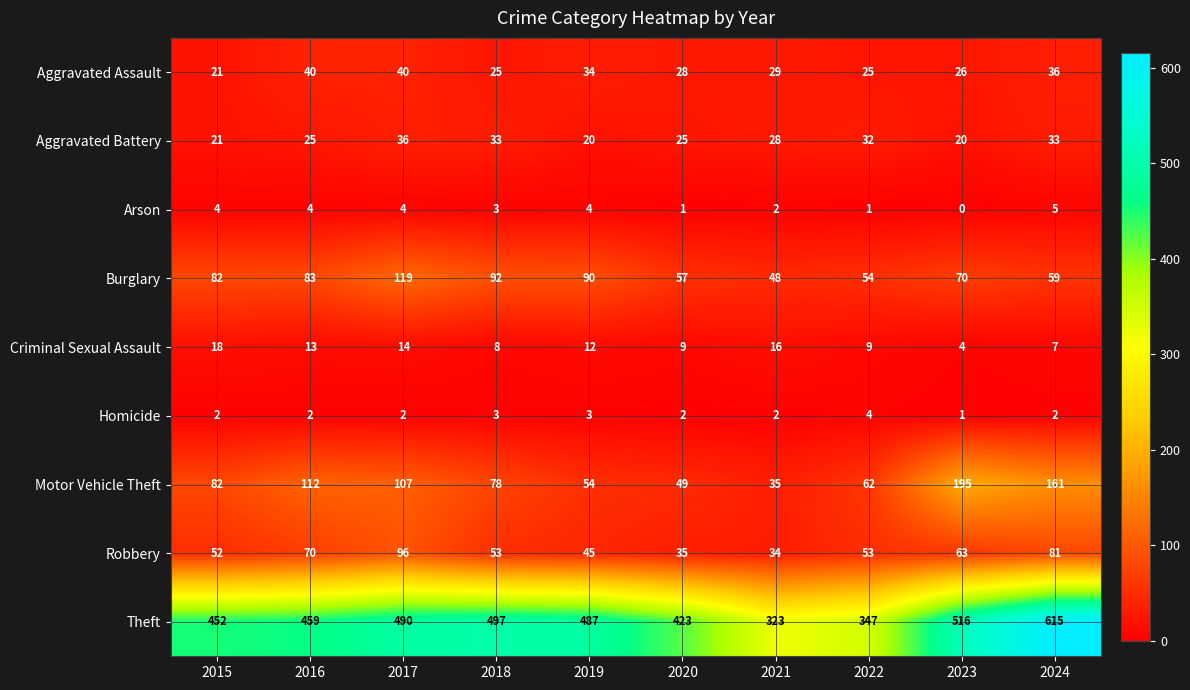

At how many categories does at least one series exceed 8?

10